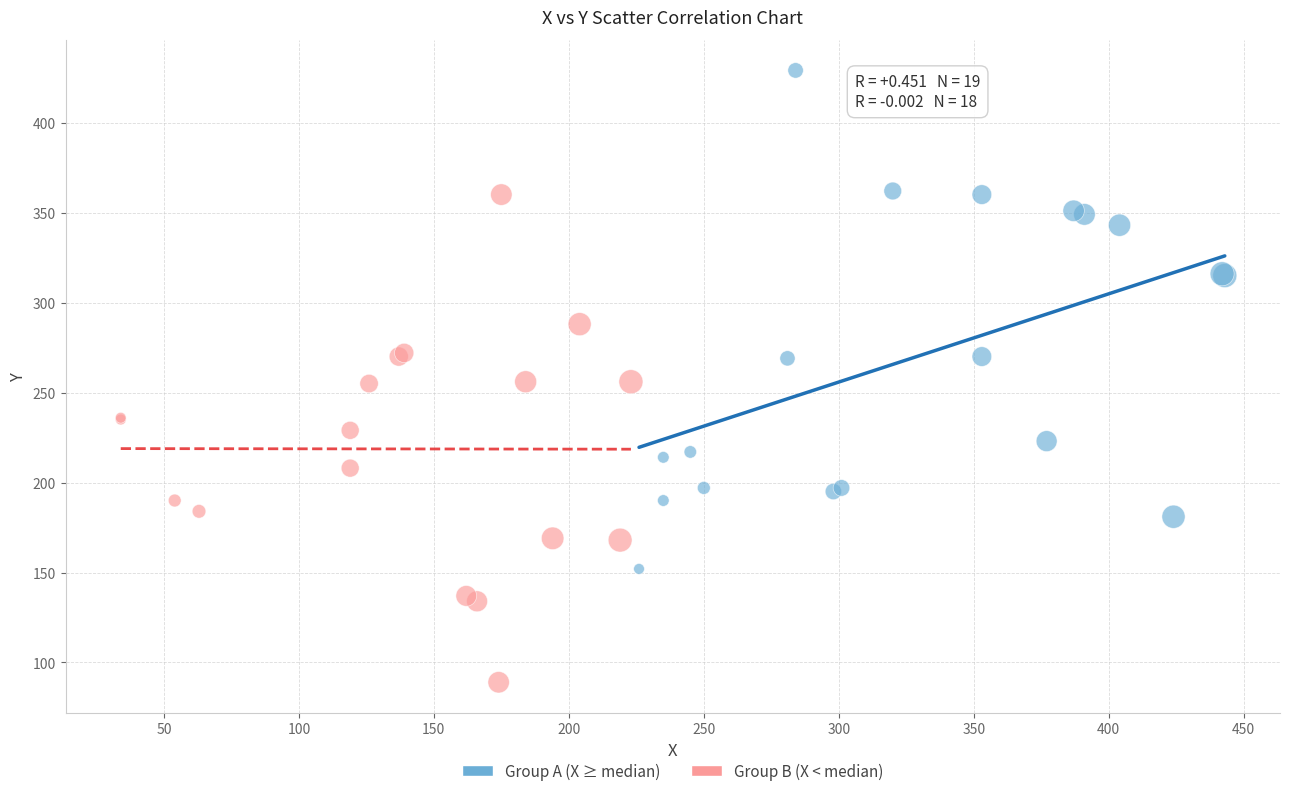

Which series contains the lowest Y value?

Group B (X < median)